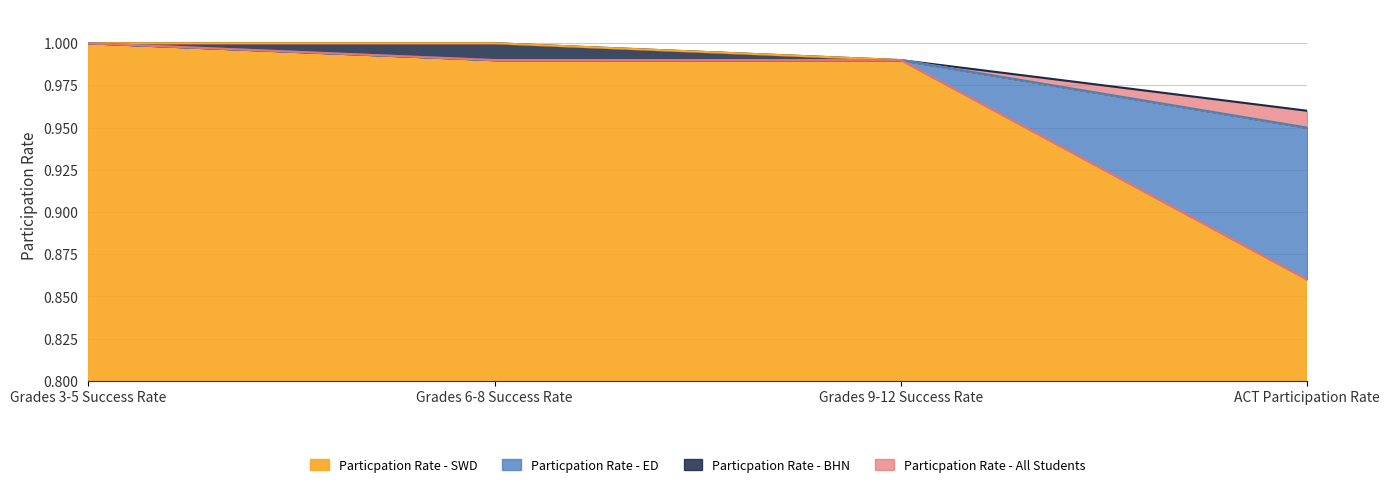

How many data points does each series have?

4